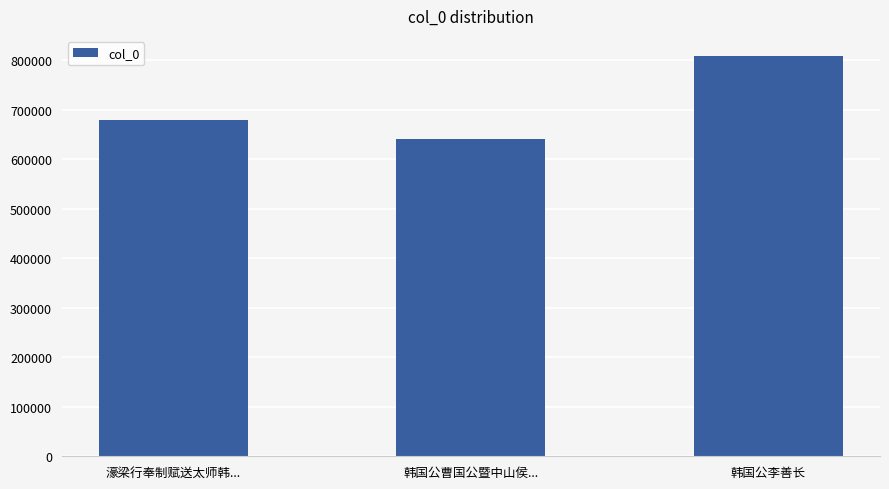

What is the difference between the maximum and minimum values?

168265